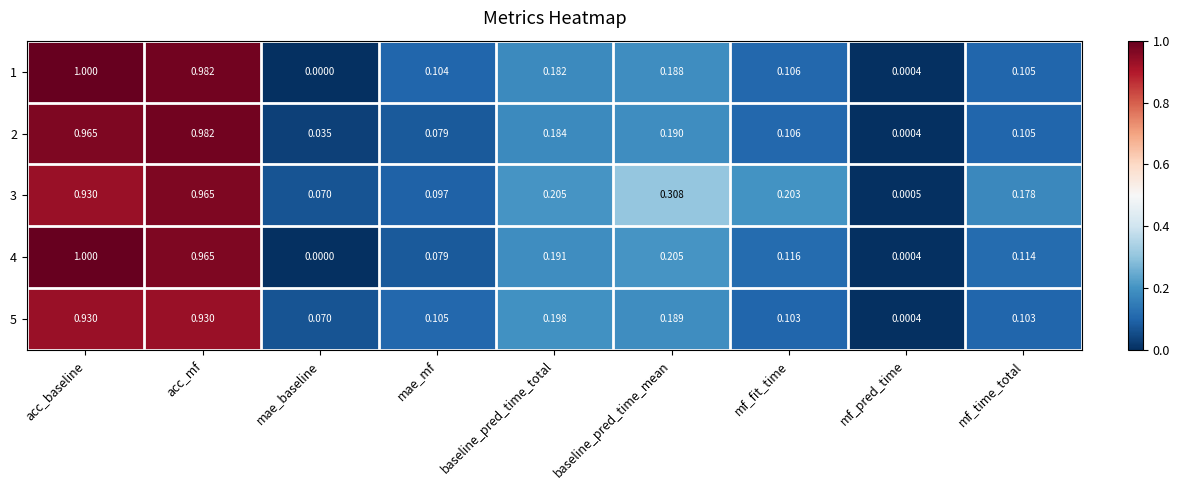

At which label is 5 closest to 0?

mf_pred_time